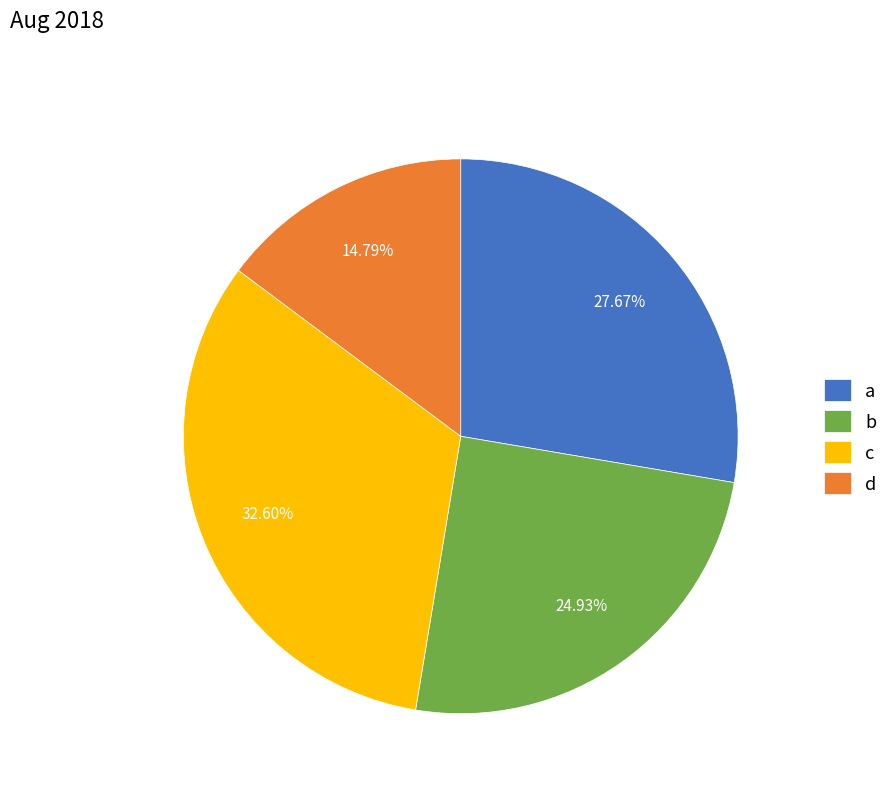

Does d represent more than half of the total?

No